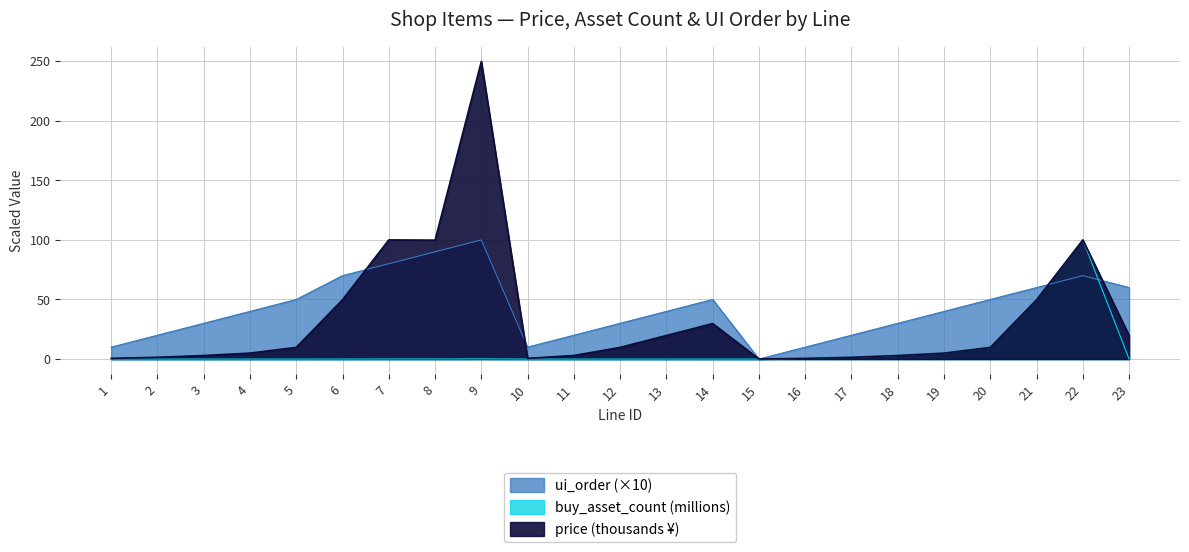

What is the difference between the second highest and second lowest values in the price series?

99.4